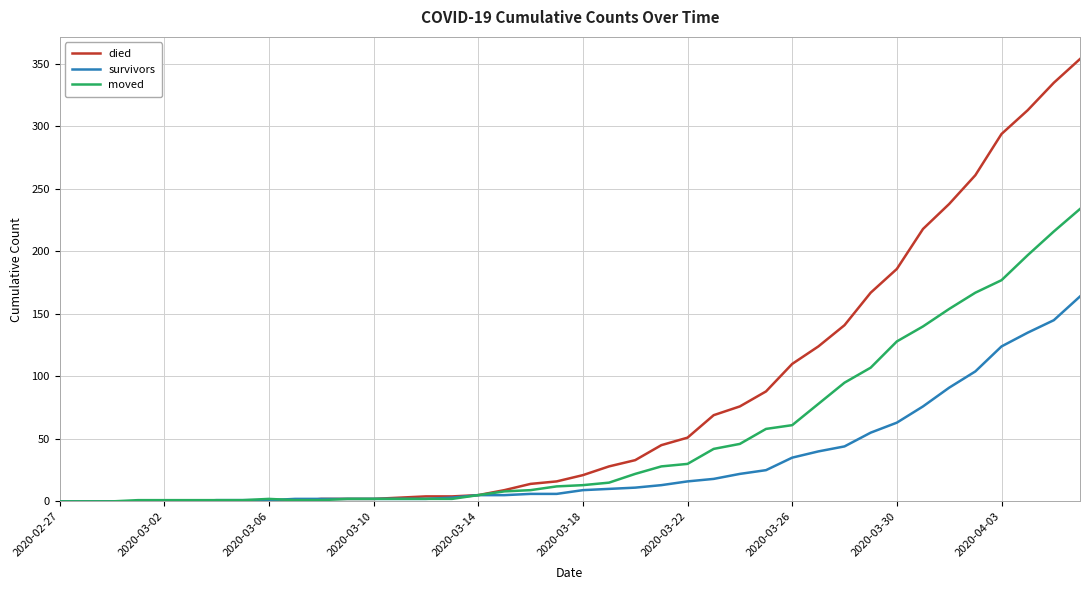

At how many categories does at least one series exceed 126?

10